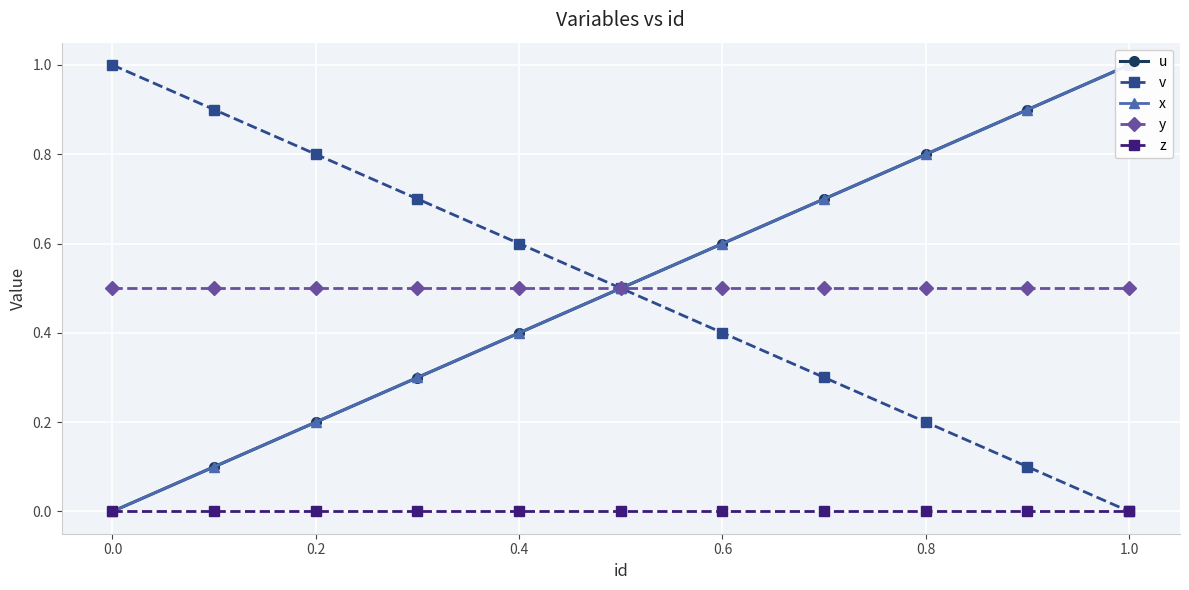

True or false: y has a value of 0.3 at 0.4.

False